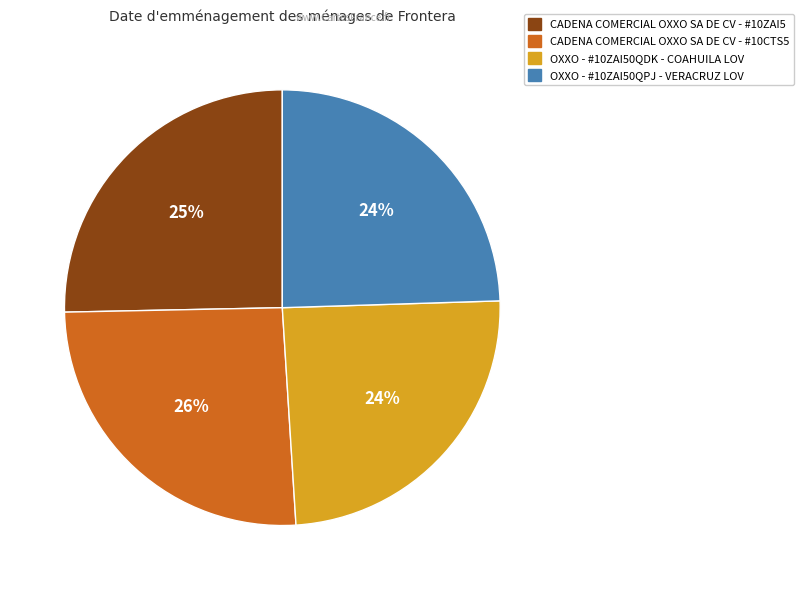

How many slices are in this pie chart?

4